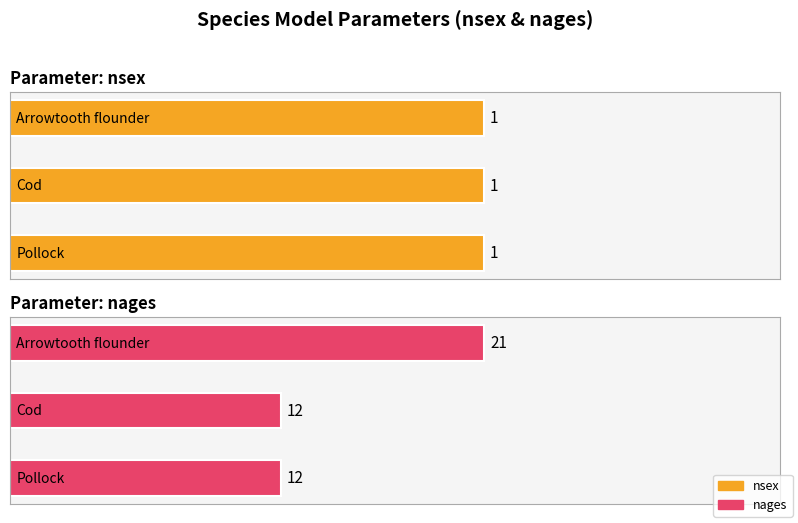

List the series in order of their overall mean, lowest first.

nsex, nages